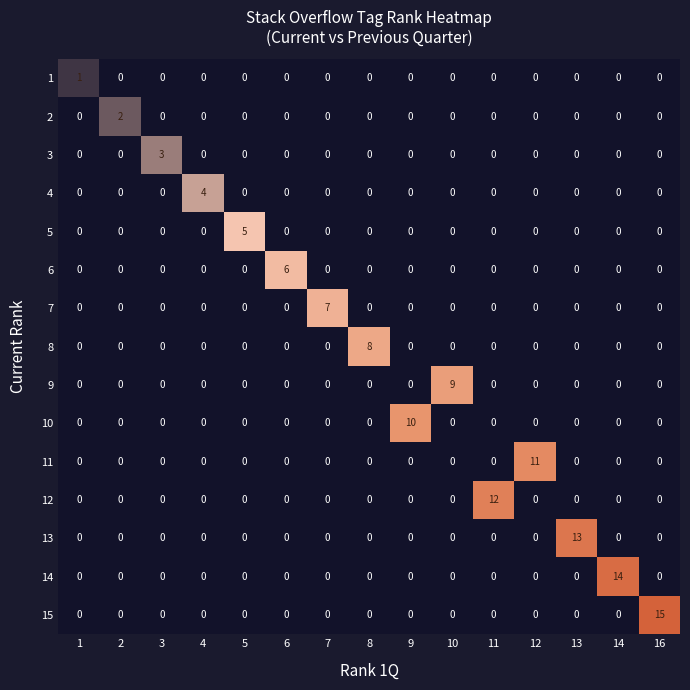

What is the total value across all series at 11?

12